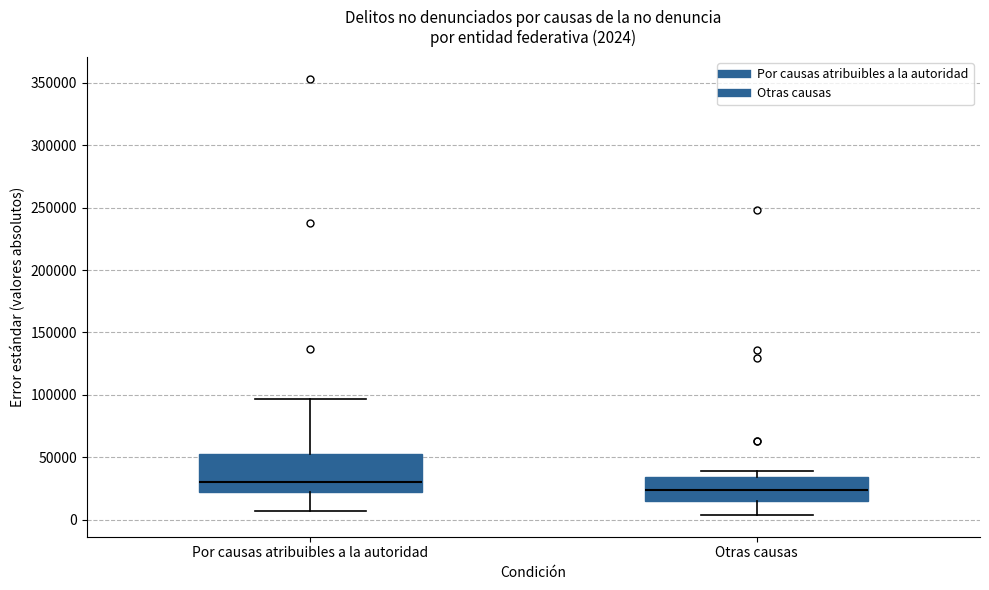

Which box has the highest median line?

Por causas atribuibles a la autoridad